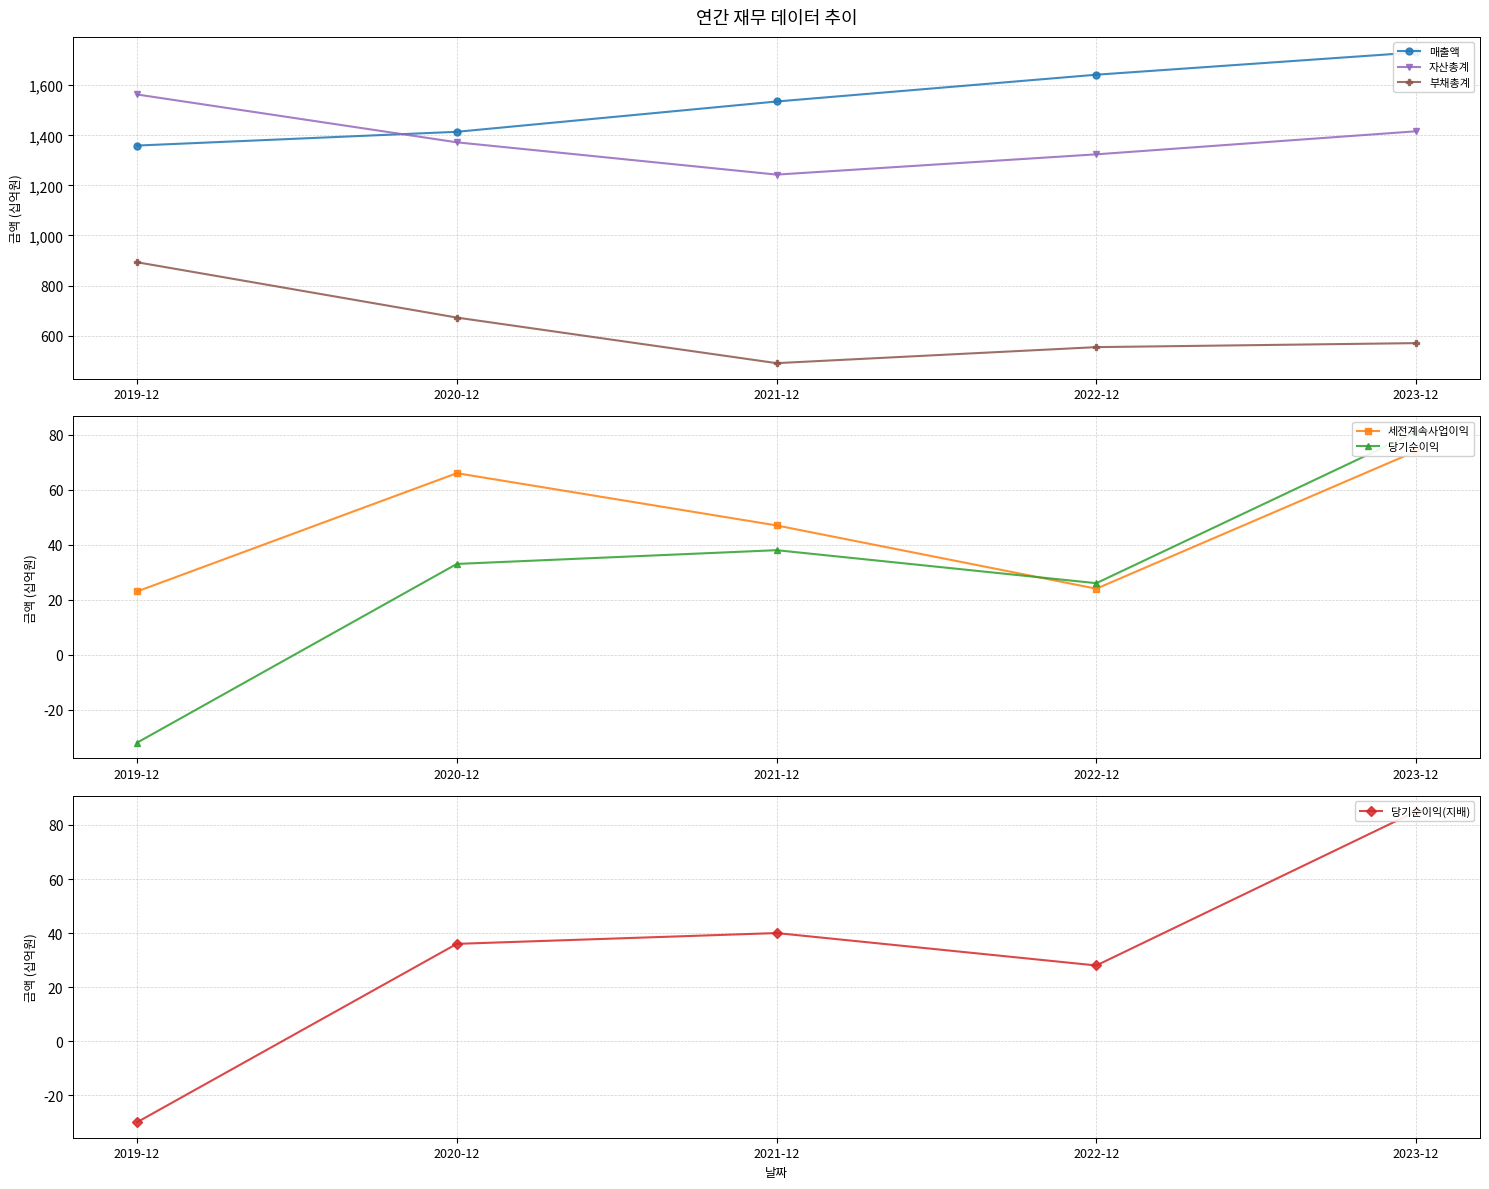

What are all the series names shown in the legend?

매출액, 자산총계, 부채총계, 세전계속사업이익, 당기순이익, 당기순이익(지배)